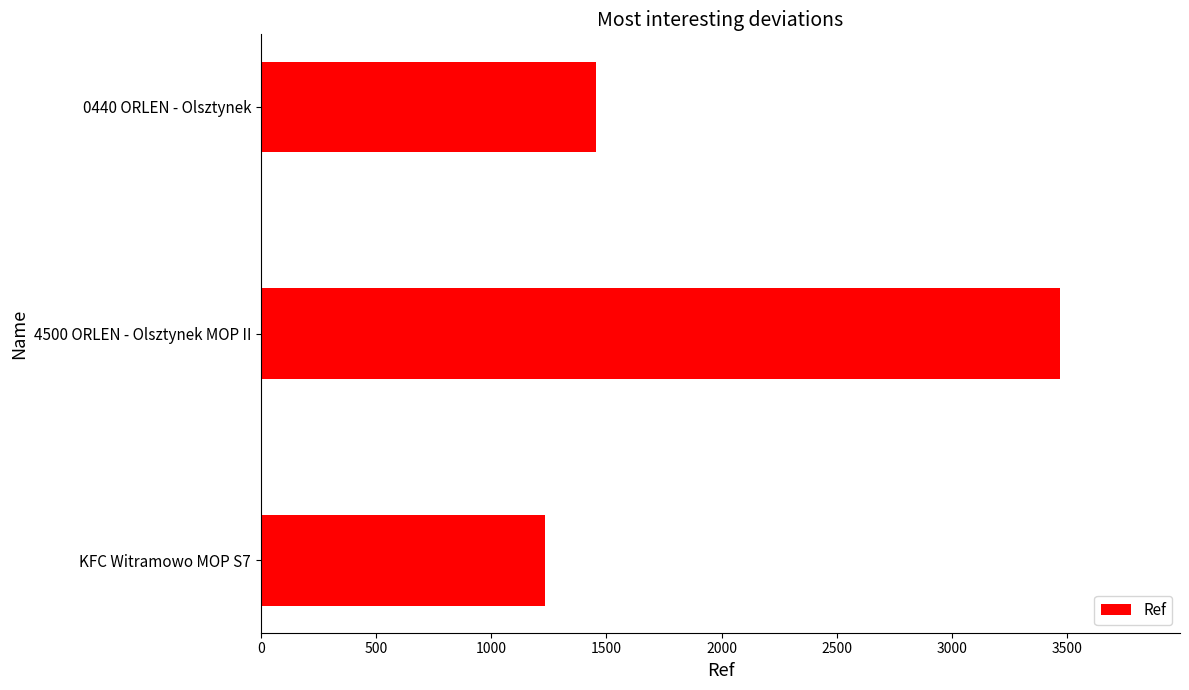

Where is the data nearest to the value 2350?

0440 ORLEN - Olsztynek